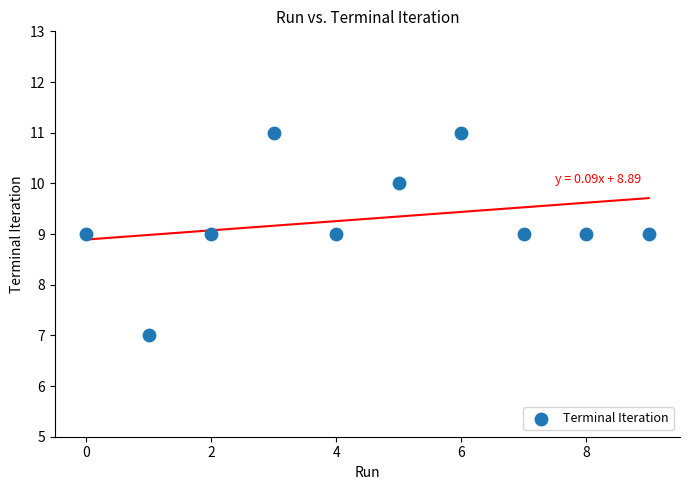

What is the average Y value?

9